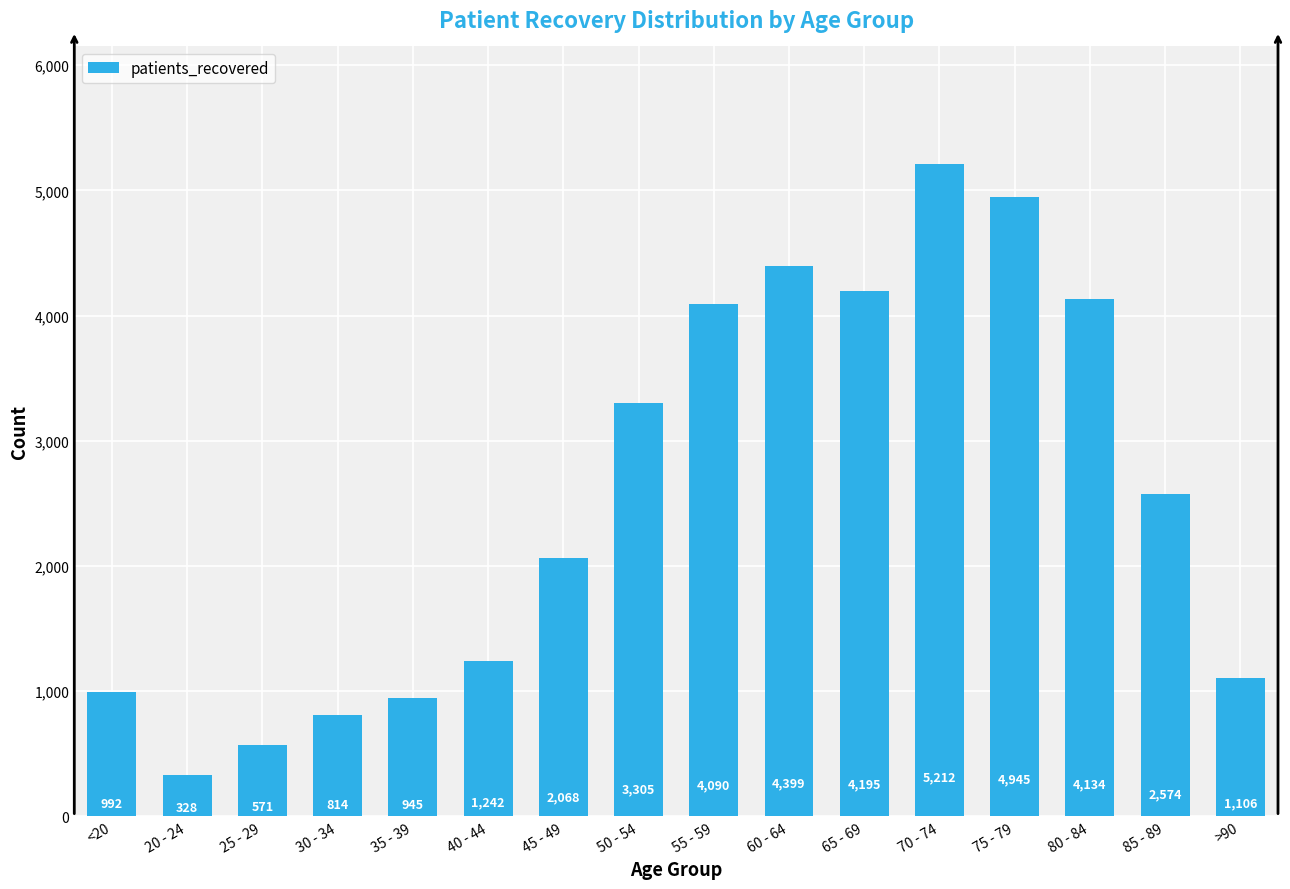

True or false: the data shows 858 at 25 - 29.

False